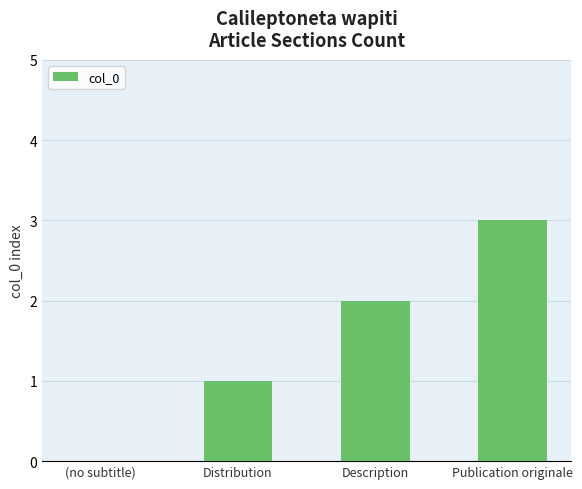

What is the sum of all values?

6